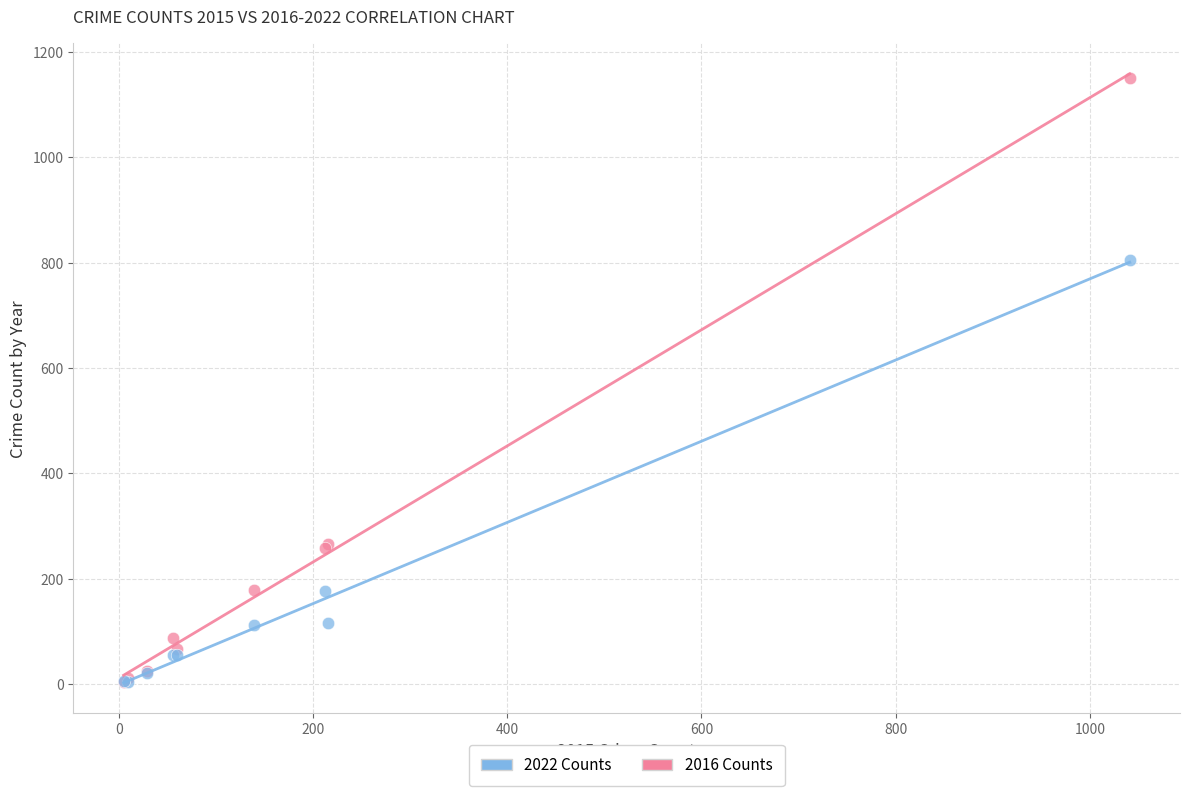

Across all series, what Y value is closest to 577?

806